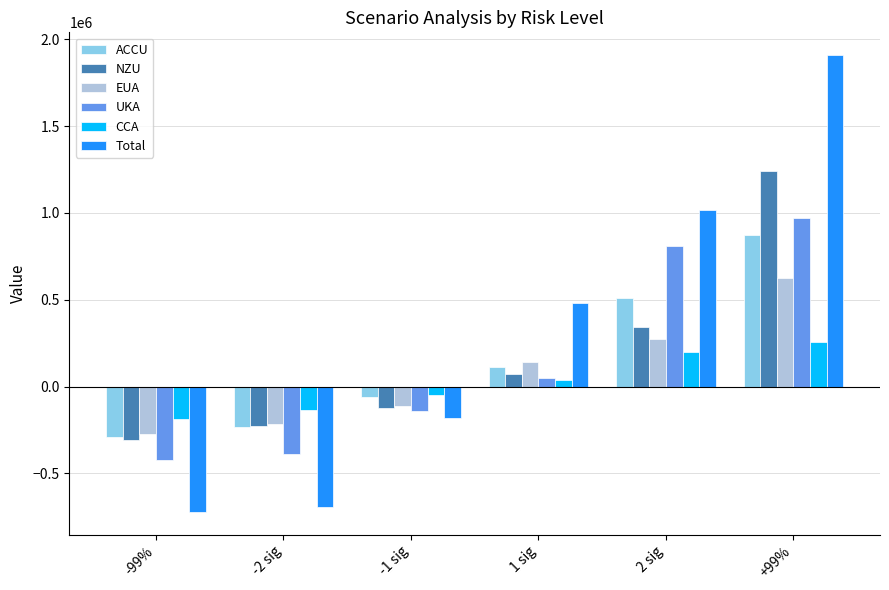

What are all the series names shown in the legend?

ACCU, NZU, EUA, UKA, CCA, Total